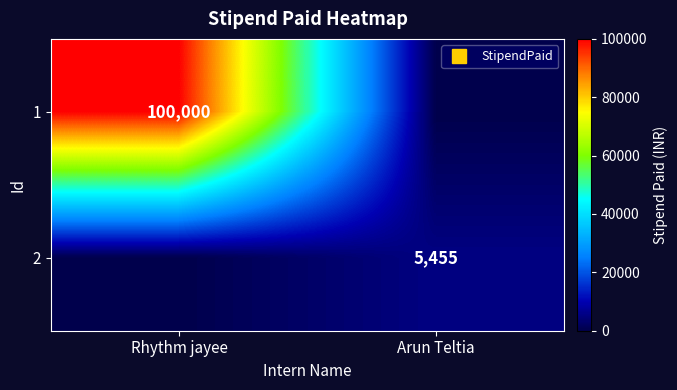

What is the sum of the 2 values at Rhythm jayee and Arun Teltia?

5455